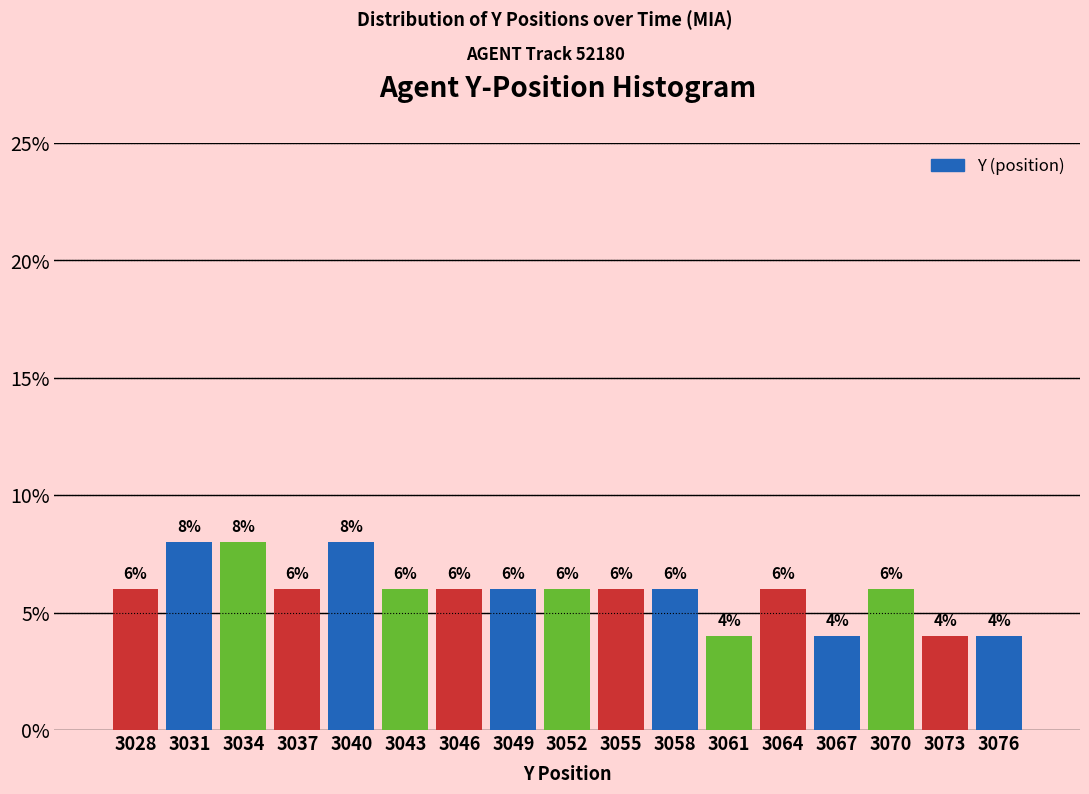

How tall is the bar that spans 3051 to 3054 on the x-axis?

6